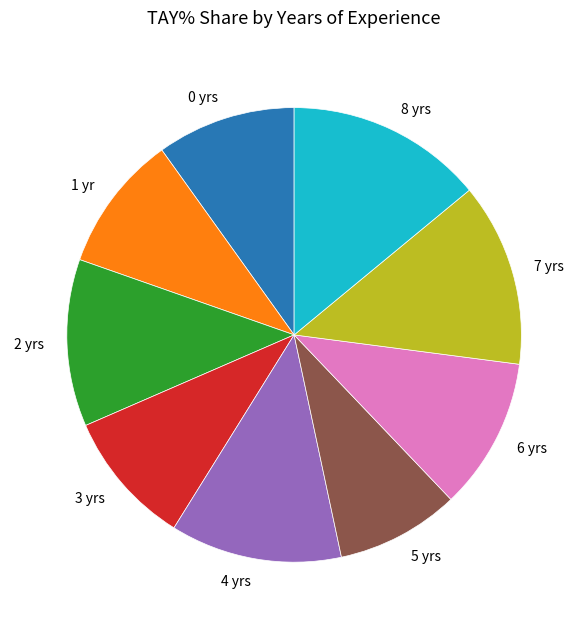

Do 4 yrs and 0 yrs together represent more than half of the pie?

No